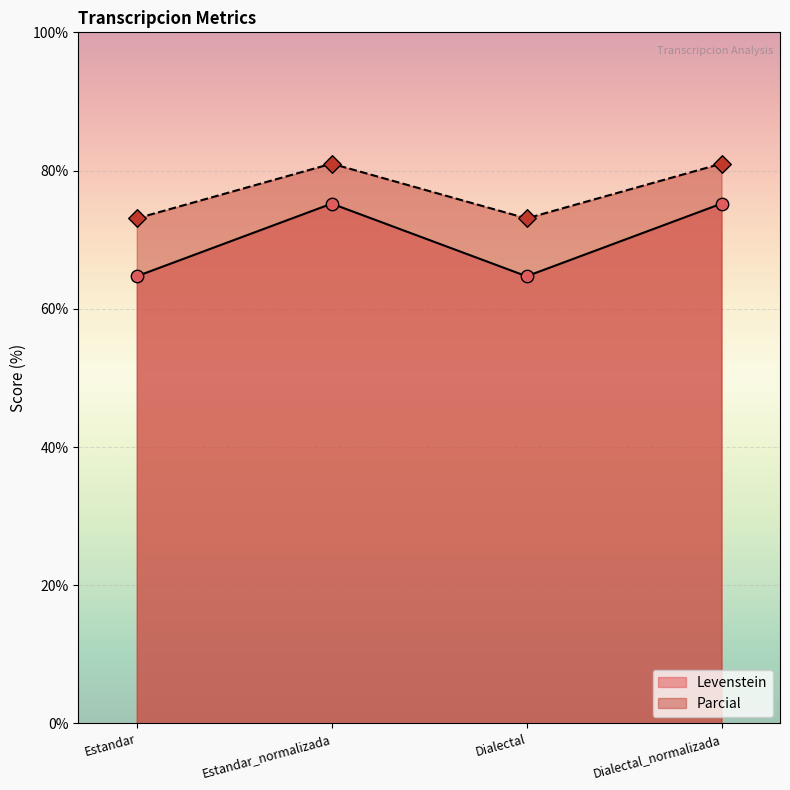

What is the total value across all series at Dialectal?

137.8